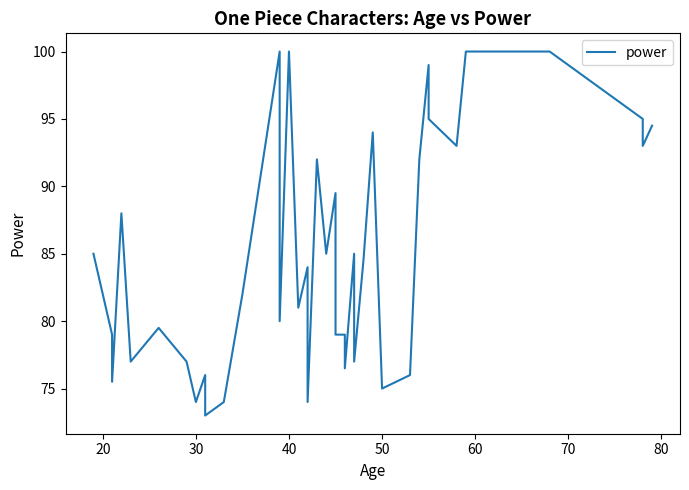

What is the change in value from 10 to 29?

+1.0